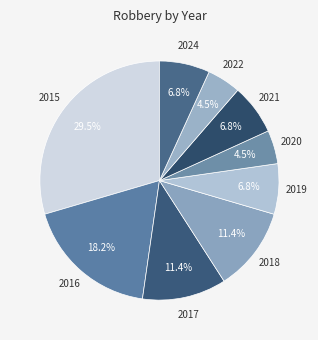

How many slices are in this pie chart?

9